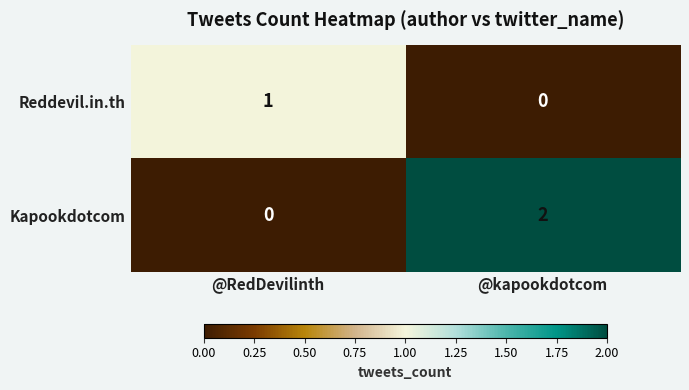

Is it true that Kapookdotcom equals -1 at @RedDevilinth?

False